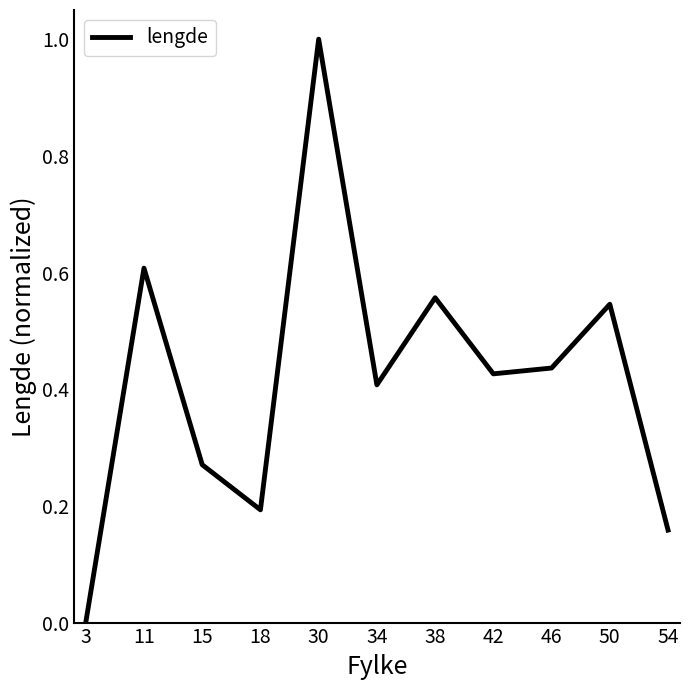

At which label is the value closest to 0?

3